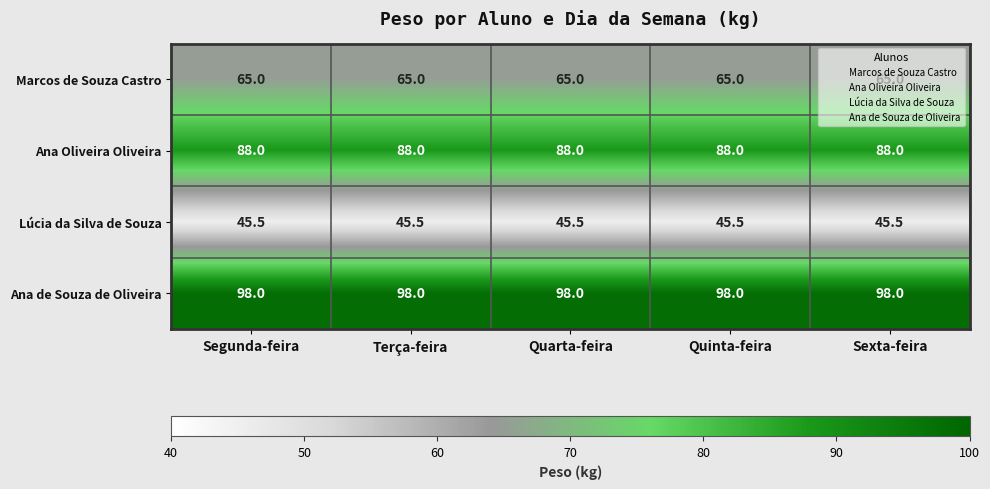

What is the minimum value for Ana Oliveira Oliveira?

88.0